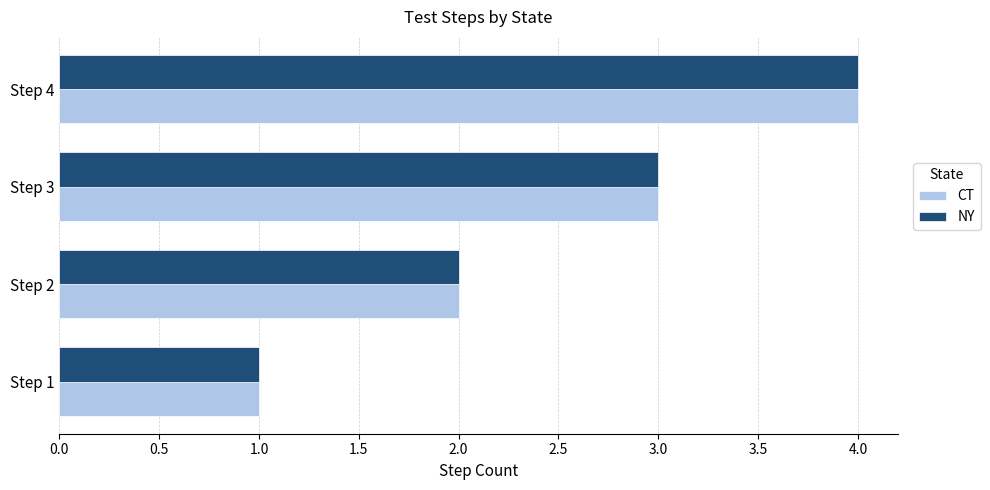

Which category has the highest value in the CT series?

Step 4